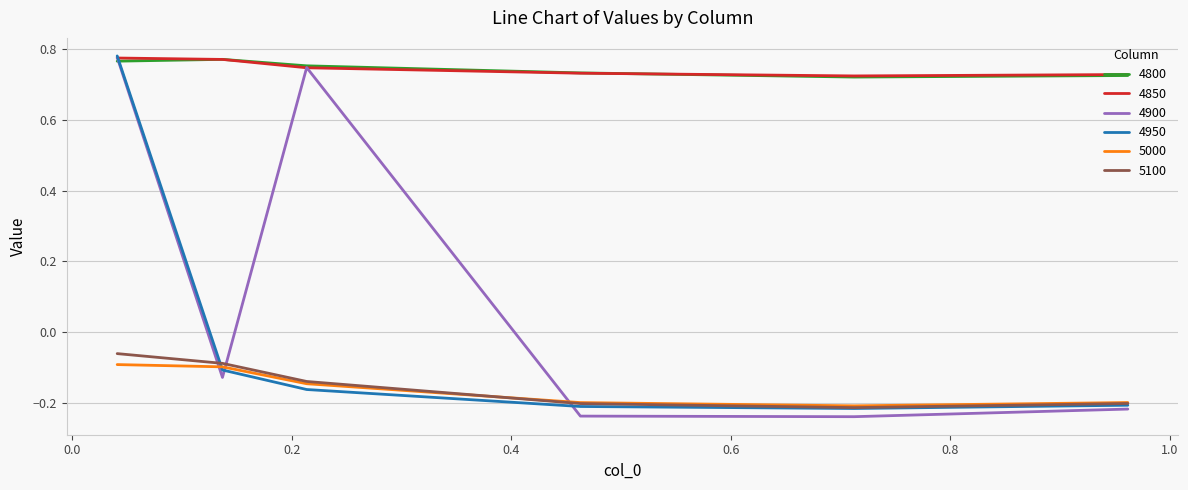

True or false: 5100 and 4850 cross at least once.

False